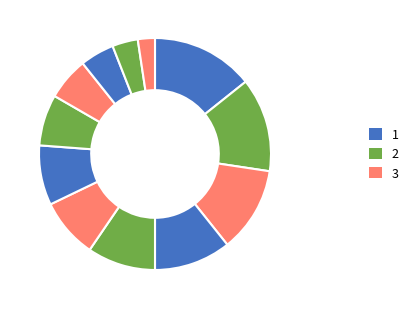

How many slices are in this pie chart?

12